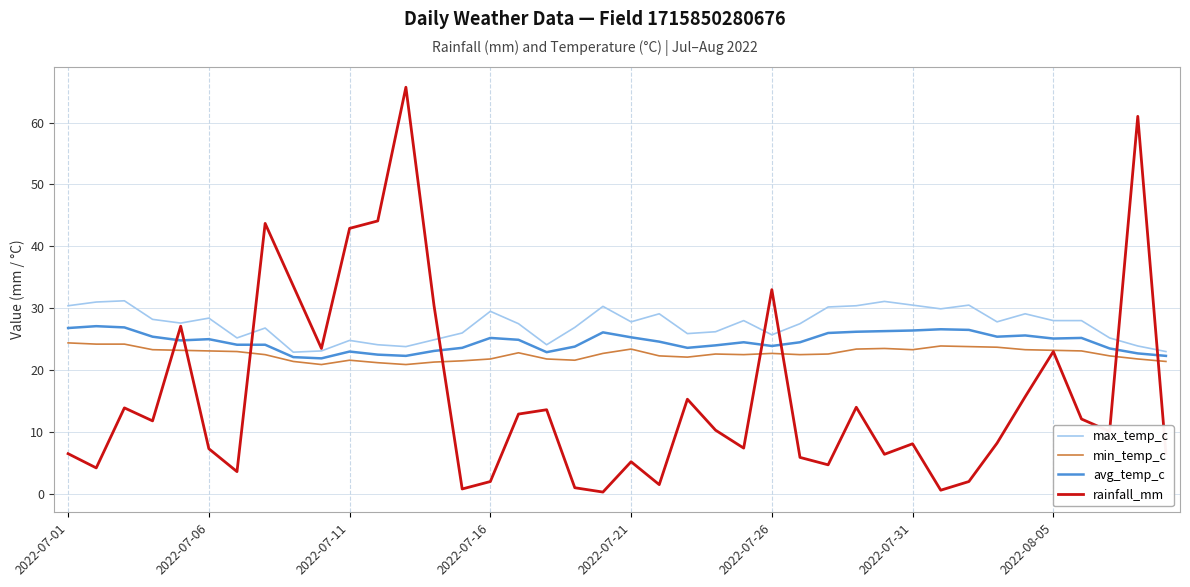

What is the difference between the maximum and minimum values in the rainfall_mm series?

65.4